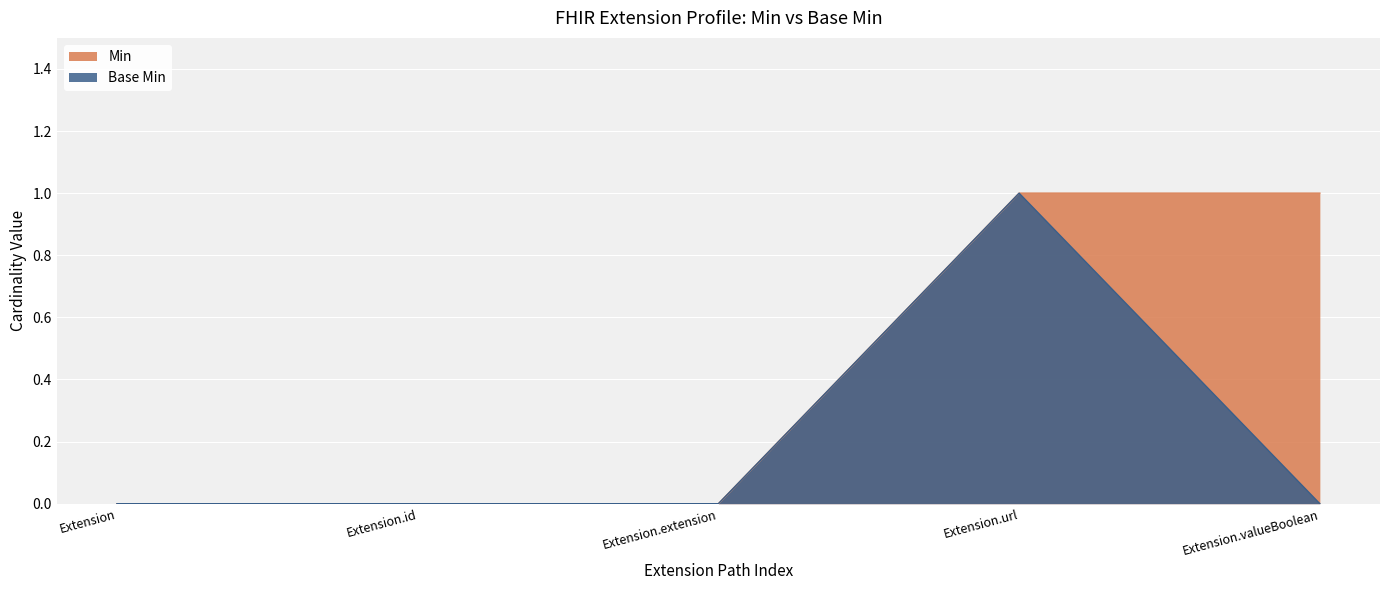

At which label does Base Min reach its minimum?

Extension